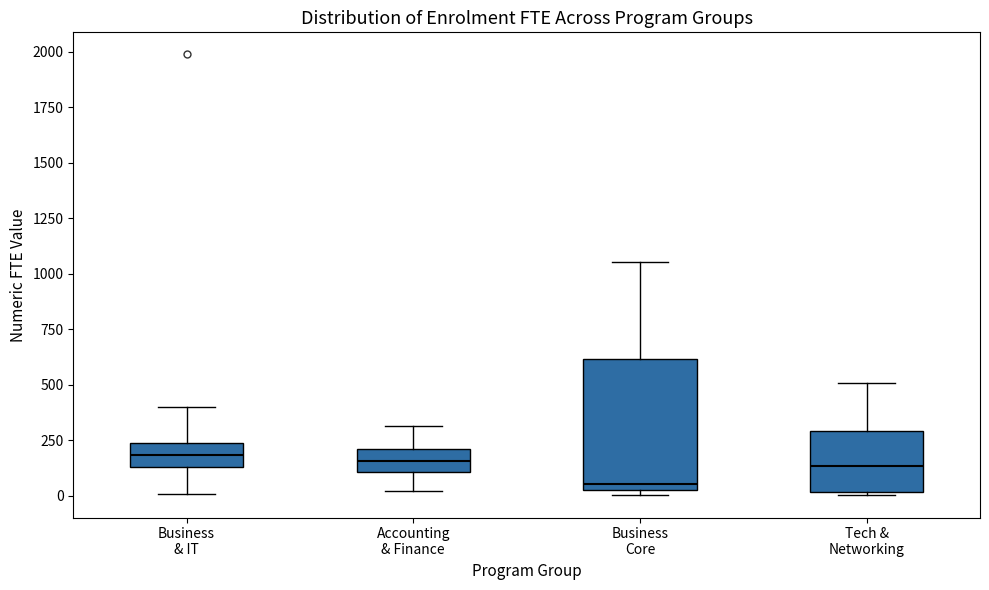

Reading left to right, transcribe this box plot: for each box, give where its median line is, the range the box spans, and where its two whiskers end, as read against the y-axis. The values are not printed on the chart, so give them approximately, as read against the axis.

Business & IT: median 200, box 150 to 250, whiskers 0 to 400
Accounting & Finance: median 150, box 100 to 200, whiskers 0 to 300
Business Core: median 50 (just above the box's lower edge), box 50 to 600, whiskers 0 to 1050
Tech & Networking: median 150, box 0 to 300, whiskers 0 (just below the box's lower edge) to 500